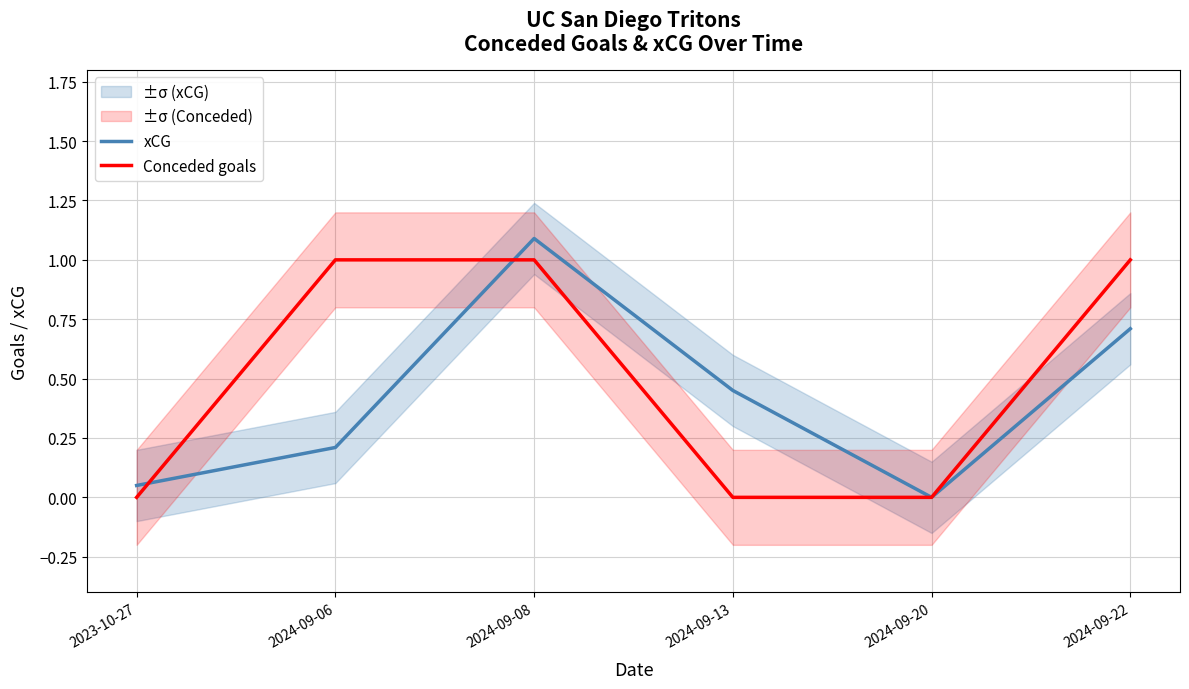

Does the chart display data point markers on the line(s)?

No